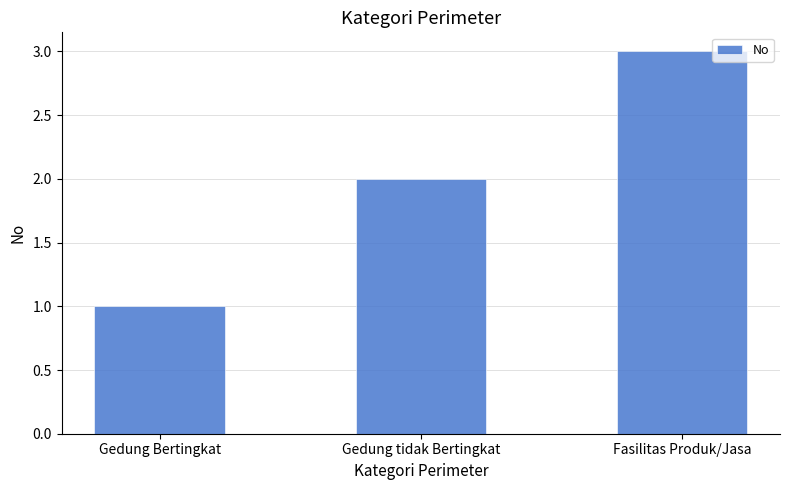

List the labels in order of value, smallest first.

Gedung Bertingkat, Gedung tidak Bertingkat, Fasilitas Produk/Jasa